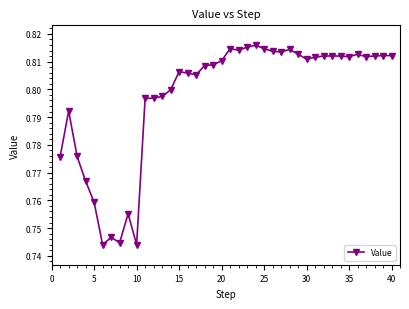

Count the values in the range 0 to 1.

40